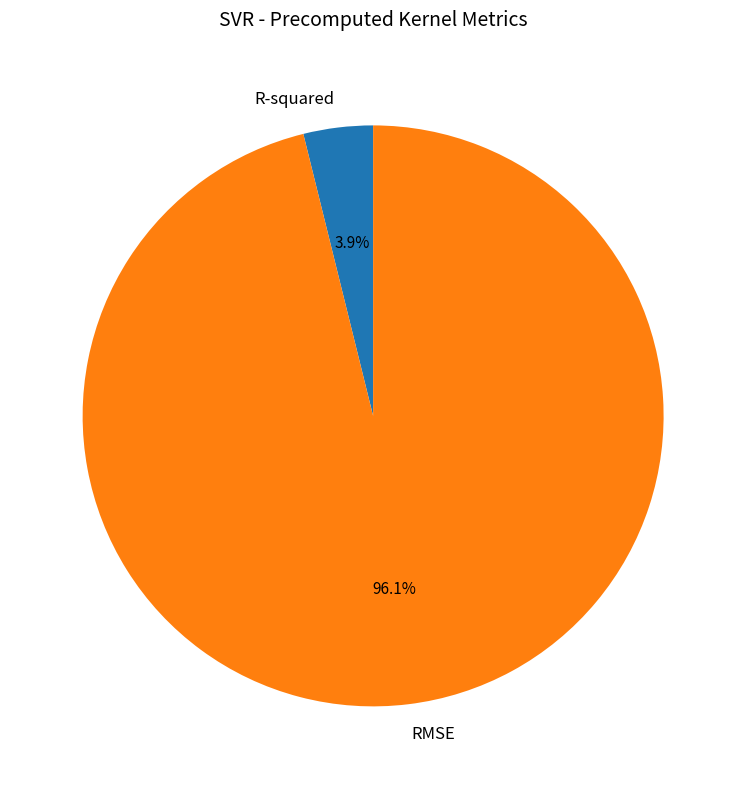

To the nearest percent, what is the average slice percentage?

50%